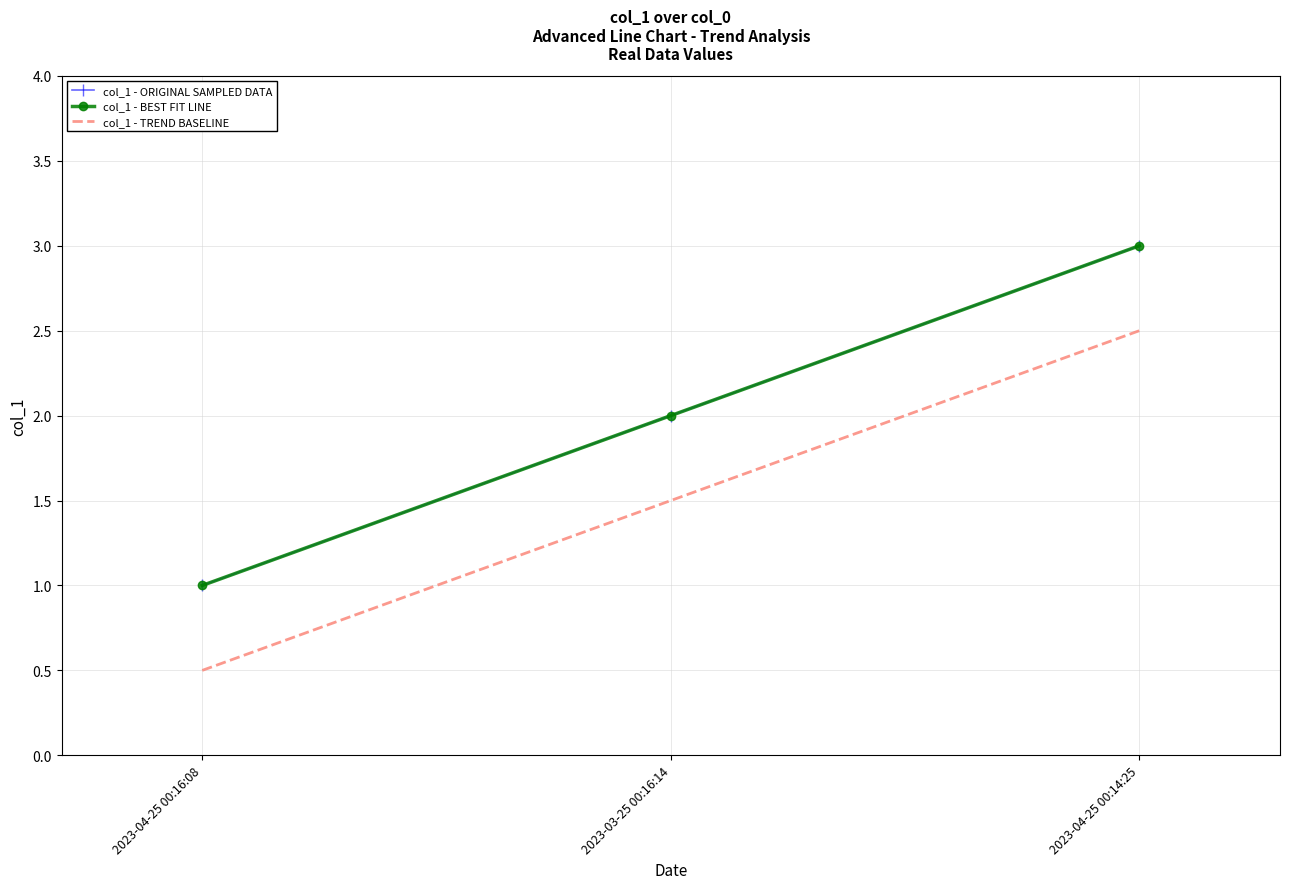

Is the value of col_1 - TREND BASELINE at 2023-04-25 00:16:08 greater than the value of col_1 - BEST FIT LINE at 2023-04-25 00:16:08?

No